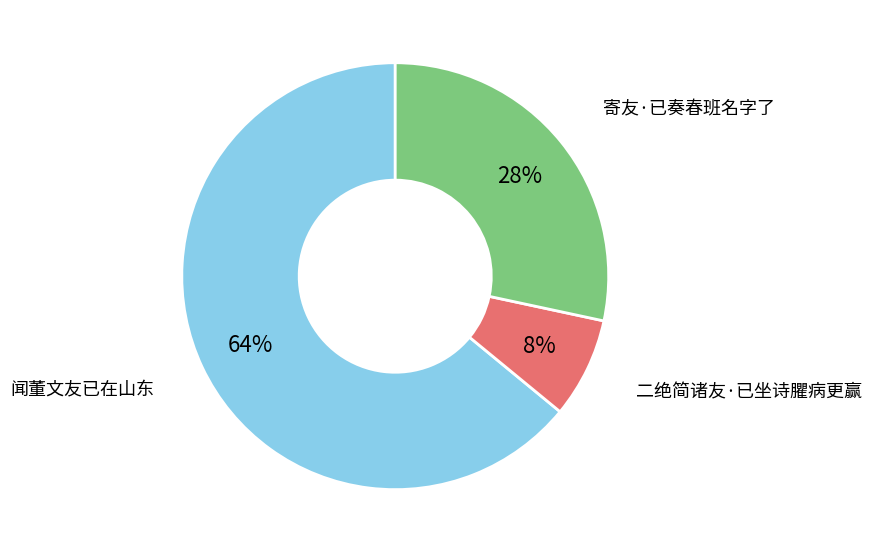

Do 二绝简诸友·已坐诗臞病更赢 and 闻董文友已在山东 together represent more than half of the pie?

Yes